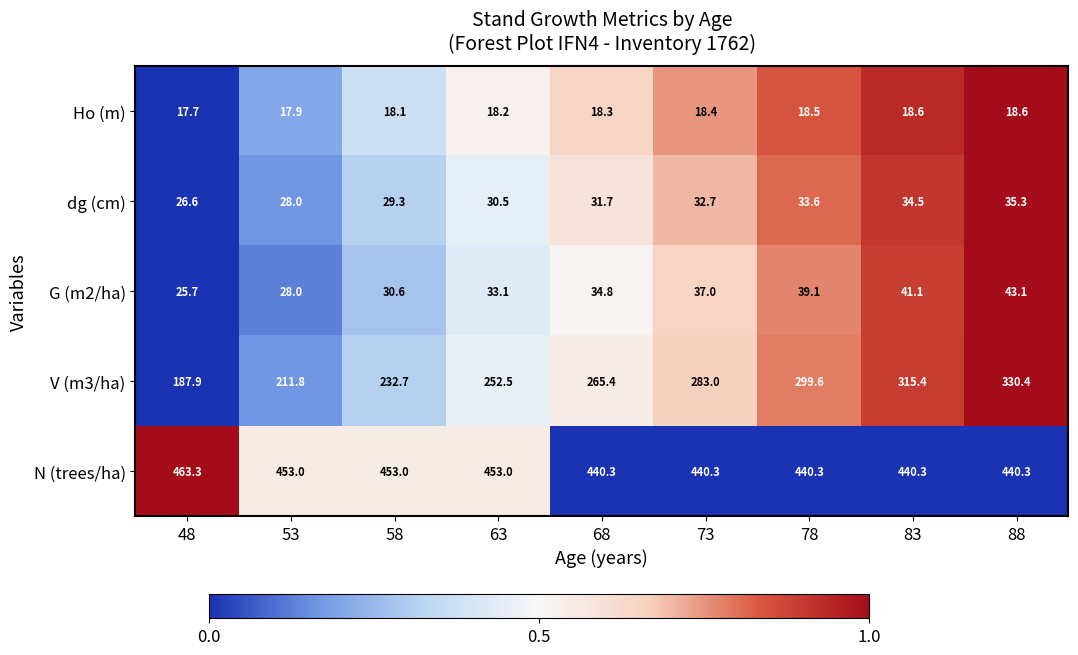

List the series in order of their peak value, lowest first.

Ho (m), dg (cm), G (m2/ha), V (m3/ha), N (trees/ha)